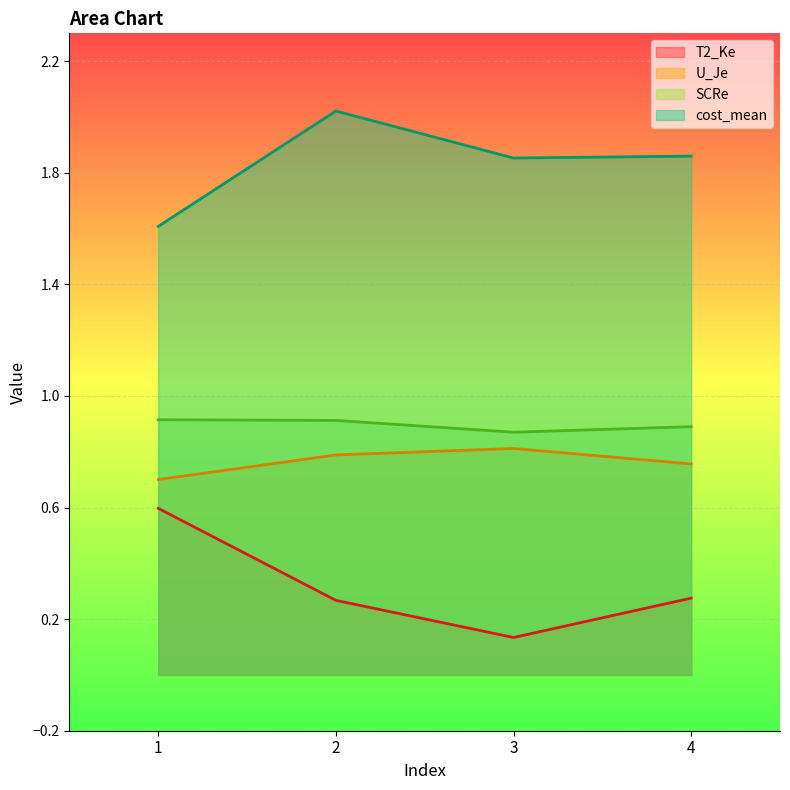

Which series has the largest total across all categories?

cost_mean